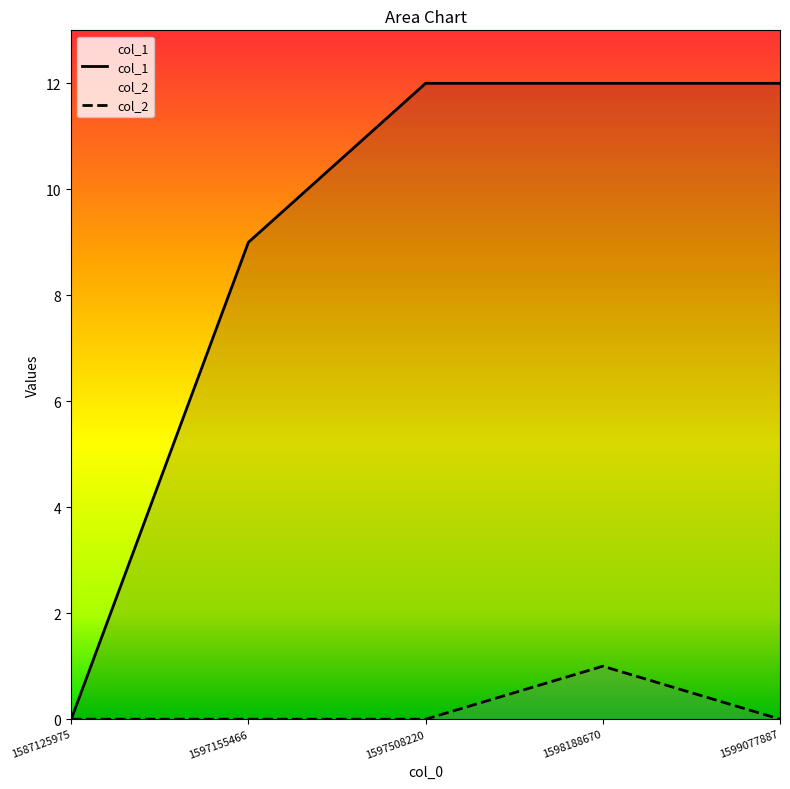

What is the maximum value shown in the chart?

12